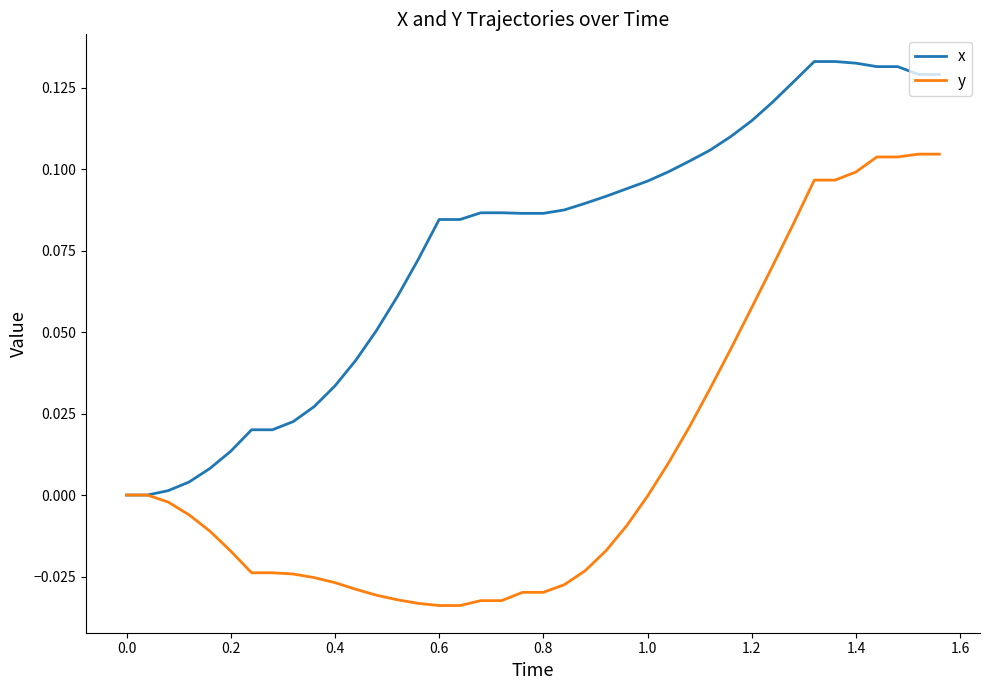

Which series has the largest total across all categories?

x